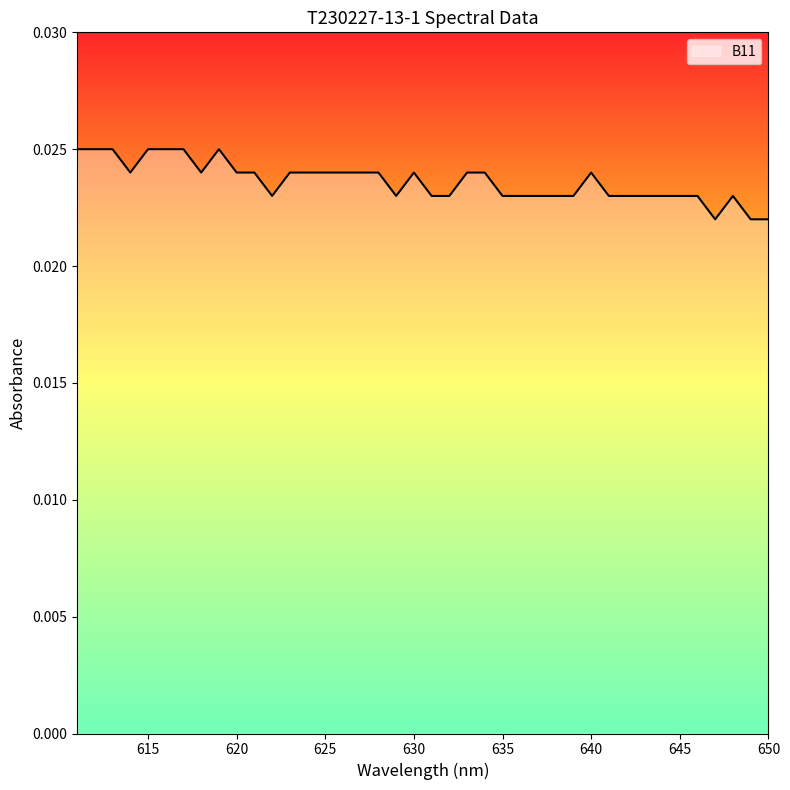

Between 645 and 638, which is larger?

645